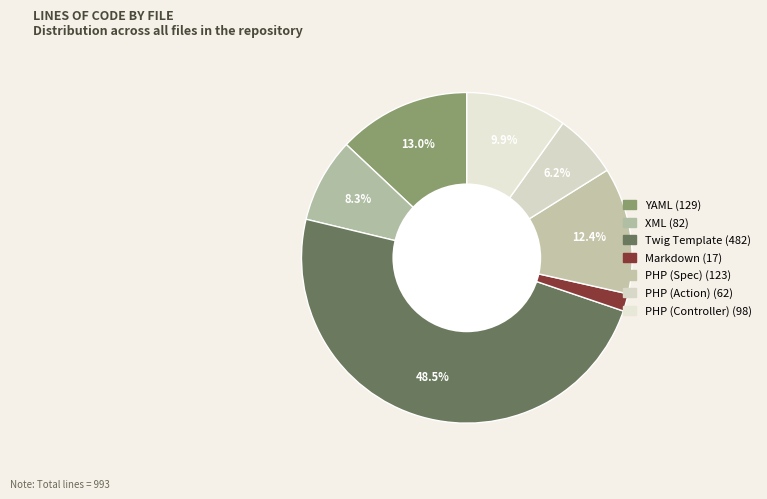

Count the number of slices in the pie.

7